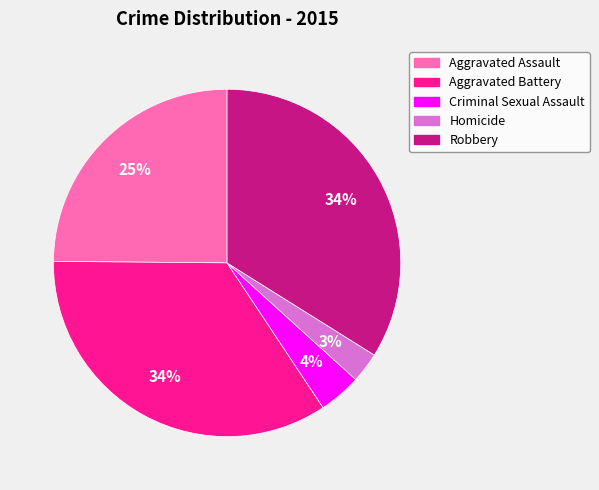

Is the sum of Robbery and Homicide greater than half?

No